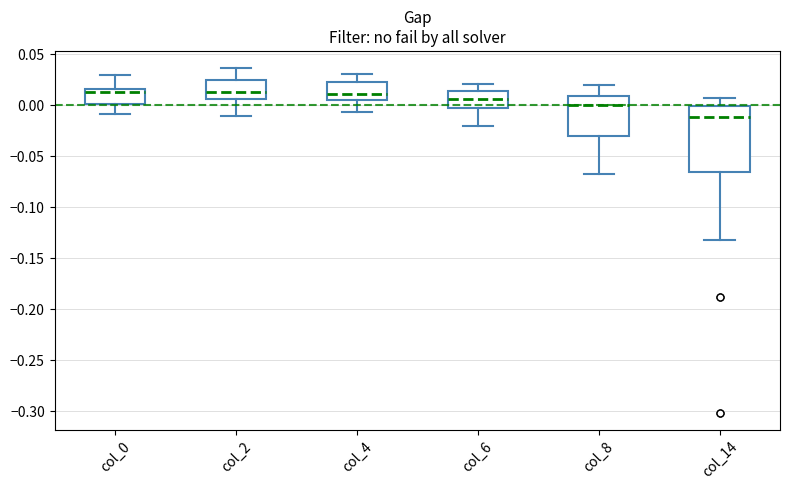

Reading left to right, read every box against the y-axis: the position of its median line, the range the box covers, and the ends of its whiskers. The values are not printed on the chart, so give them approximately, as read against the axis.

col_0: median 0.015 (just below the box's upper edge), box 0.000 to 0.015, whiskers -0.010 to 0.030
col_2: median 0.015, box 0.005 to 0.025, whiskers -0.010 to 0.035
col_4: median 0.010, box 0.005 to 0.025, whiskers -0.005 to 0.030
col_6: median 0.005, box -0.005 to 0.015, whiskers -0.020 to 0.020
col_8: median 0.000, box -0.030 to 0.010, whiskers -0.070 to 0.020
col_14: median -0.010, box -0.065 to 0.000, whiskers -0.130 to 0.005